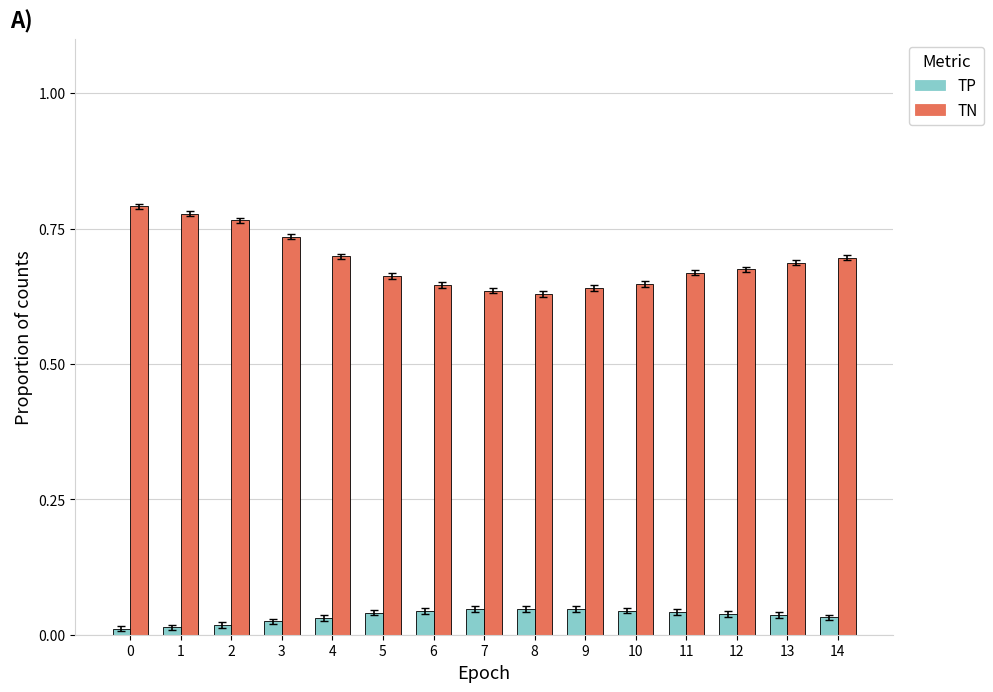

What are all the series names shown in the legend?

TP, TN